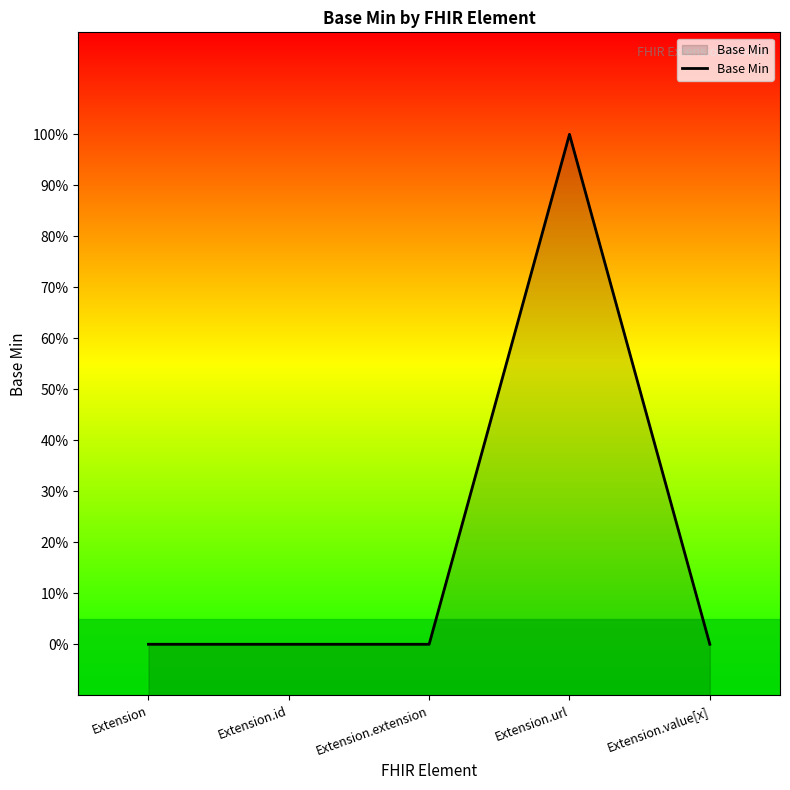

What position from the left is Extension?

1